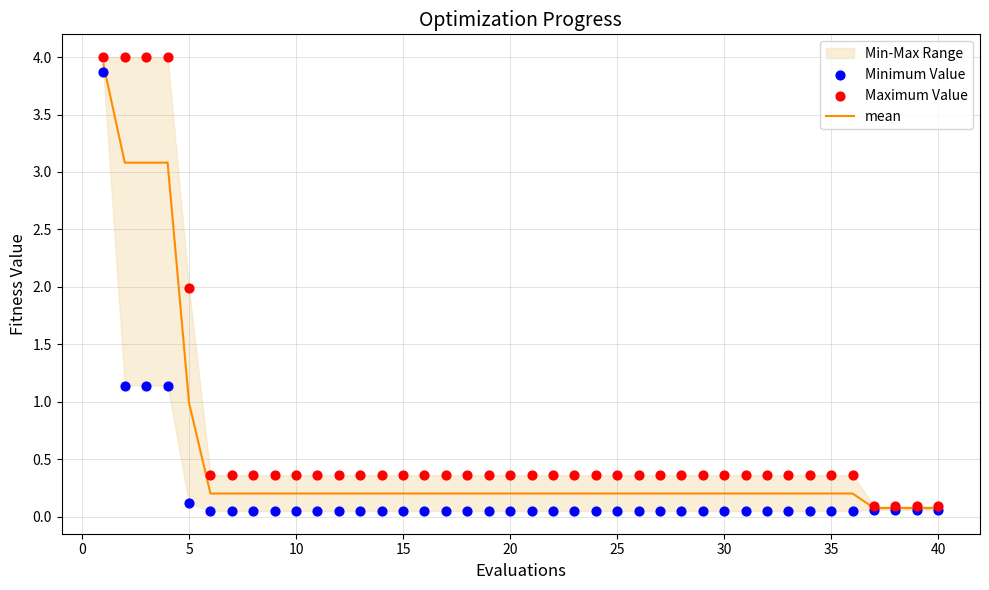

Which series contains the lowest Y value?

Minimum Value